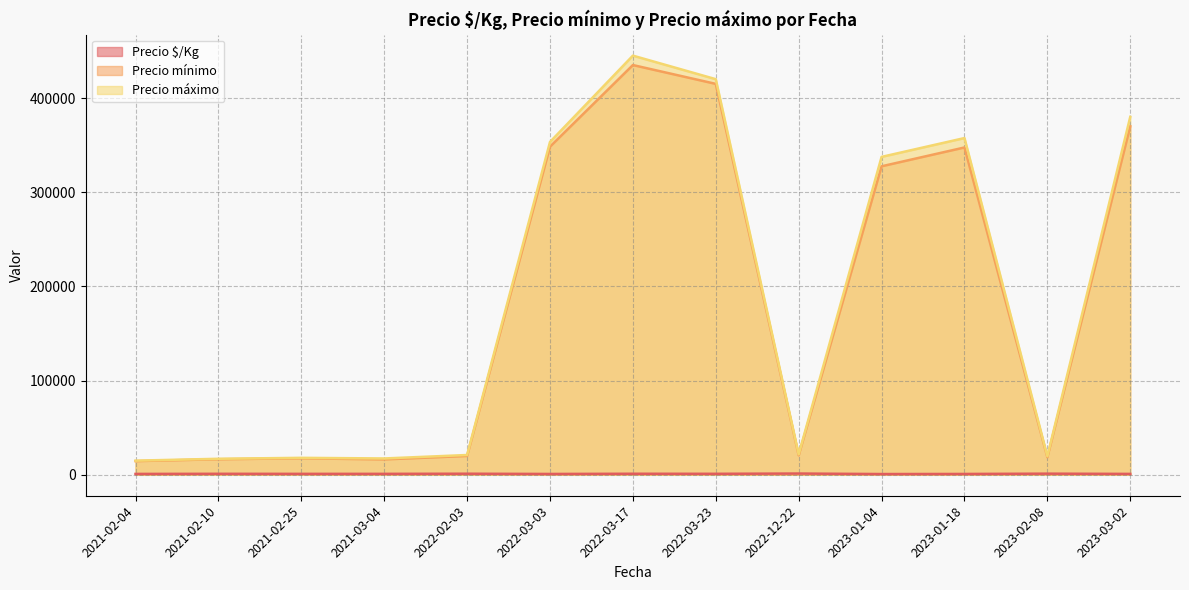

What is the label of the 34th point from the right?

2021-03-04